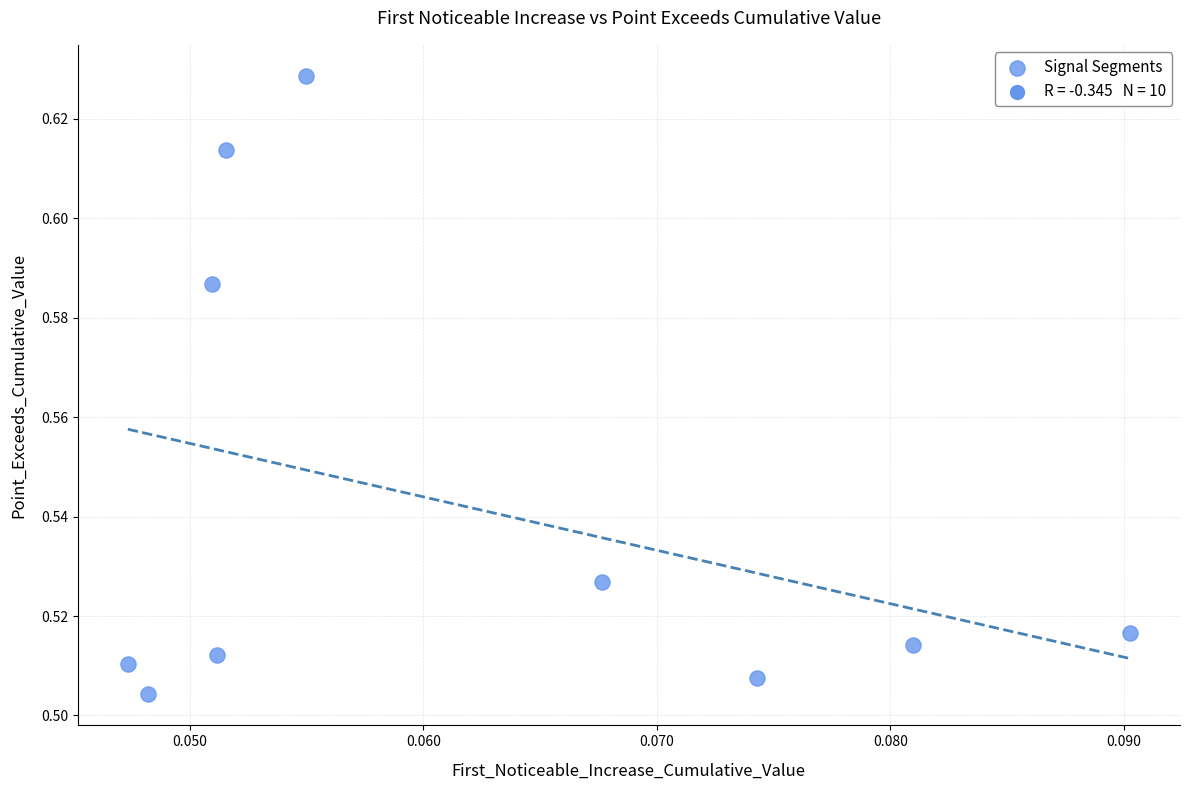

How many points are shown in the scatter plot?

10